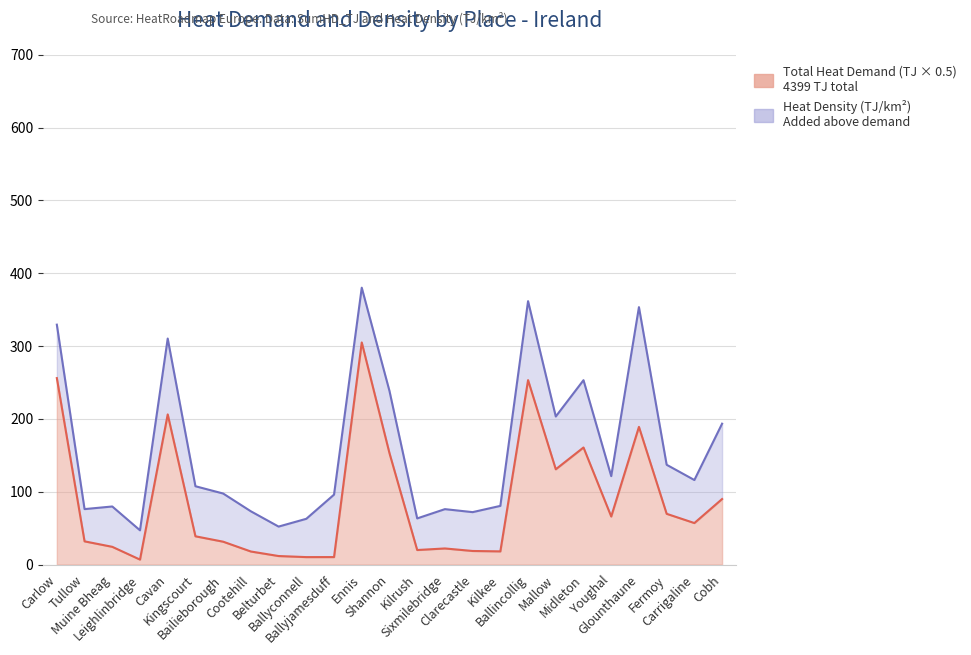

What is the average value?

88.0